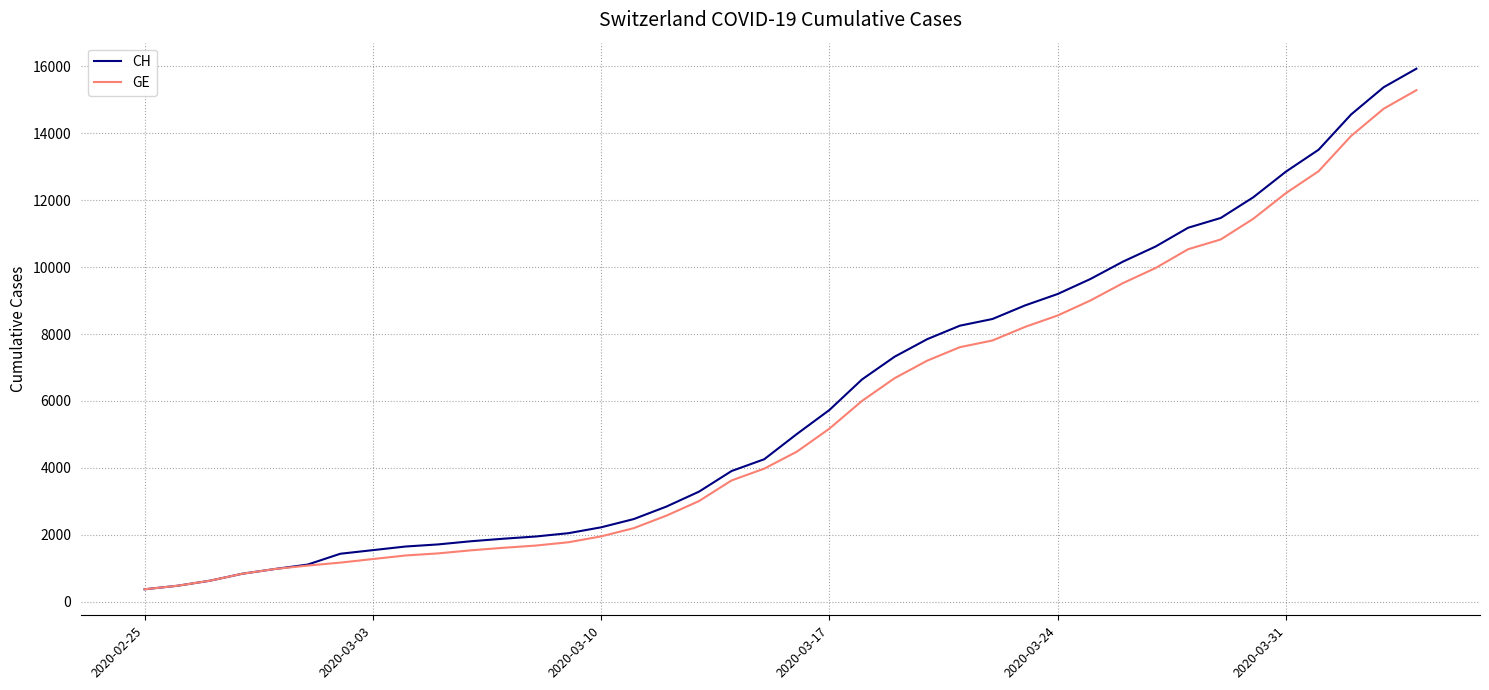

What is the maximum value for GE?

15284